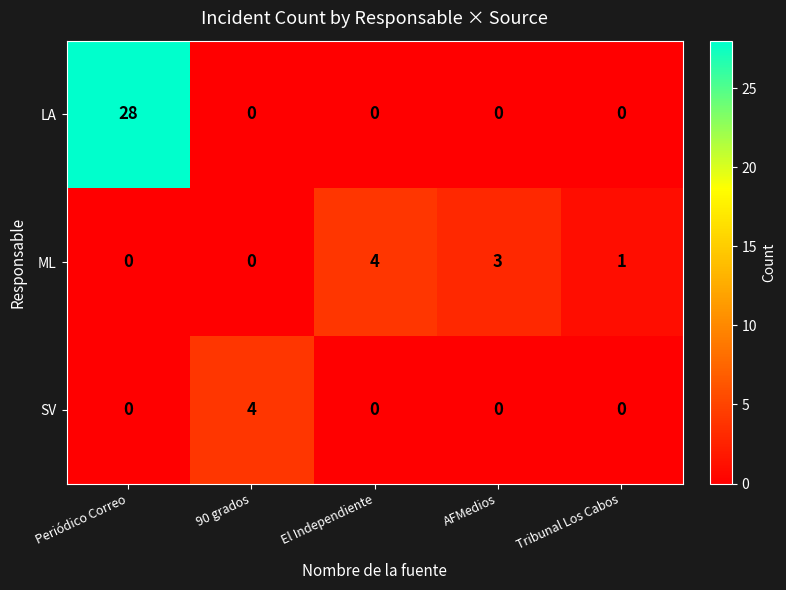

Which series has the widest spread of values?

LA